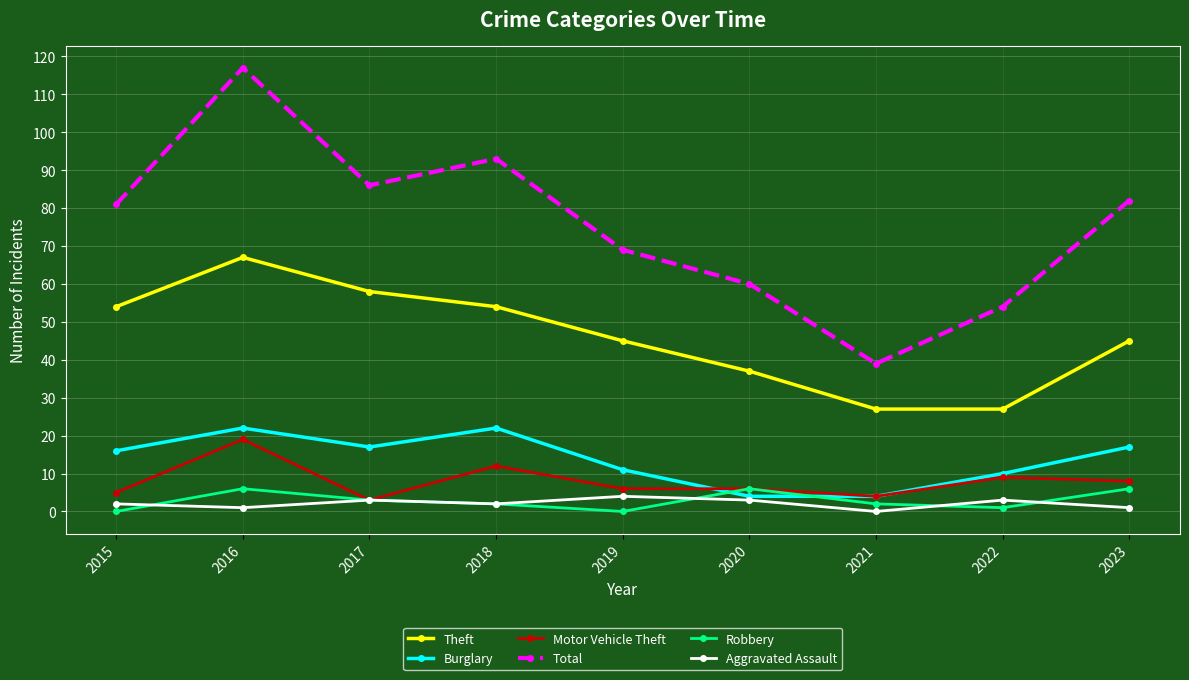

Is the value of Burglary at 2016 greater than the value of Motor Vehicle Theft at 2020?

Yes